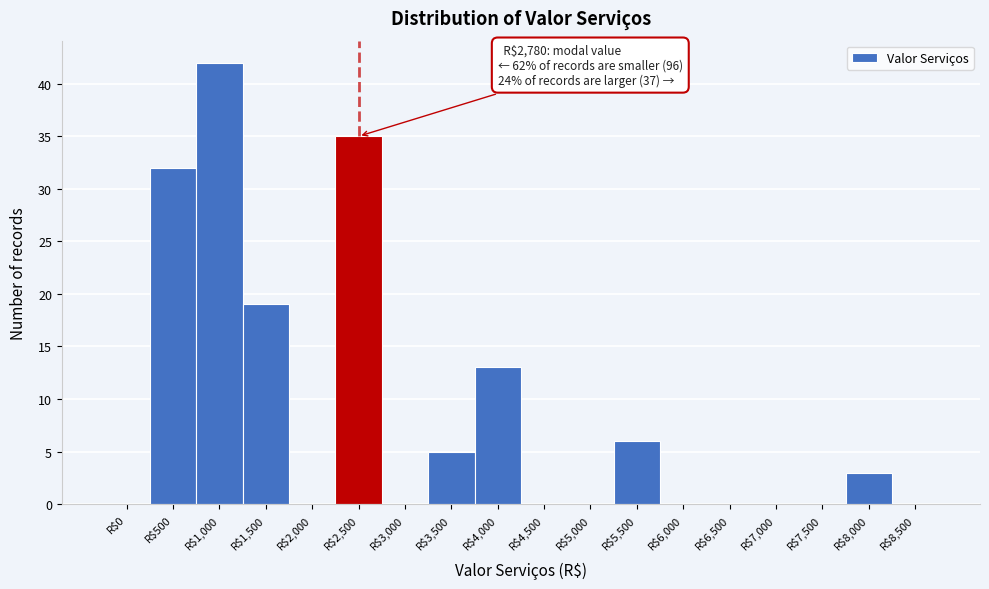

Is it true that the value at R$8,500 is -28?

False